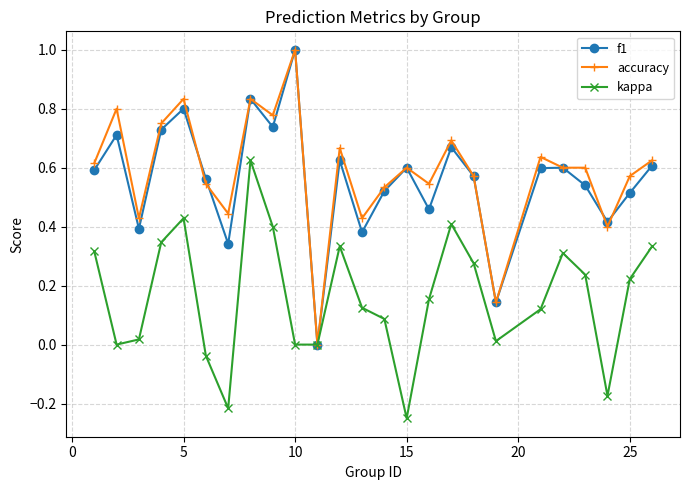

Which category has the highest value across all series?

10